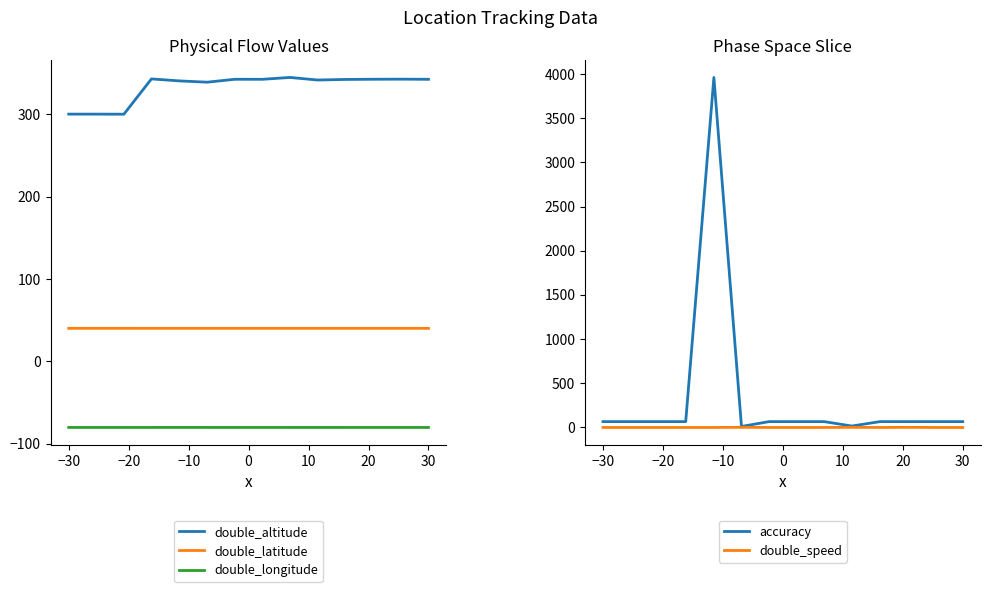

Does the chart have visible grid lines?

No